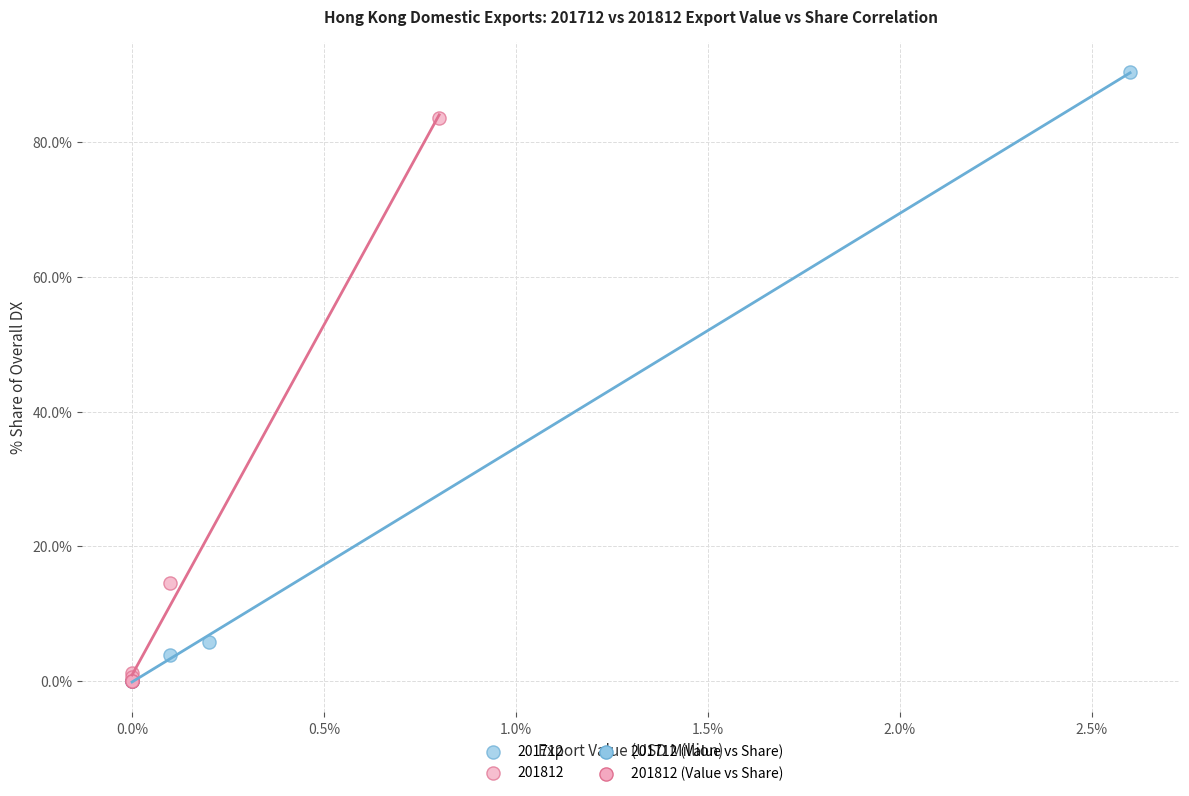

Which series has the widest spread of Y values?

201712